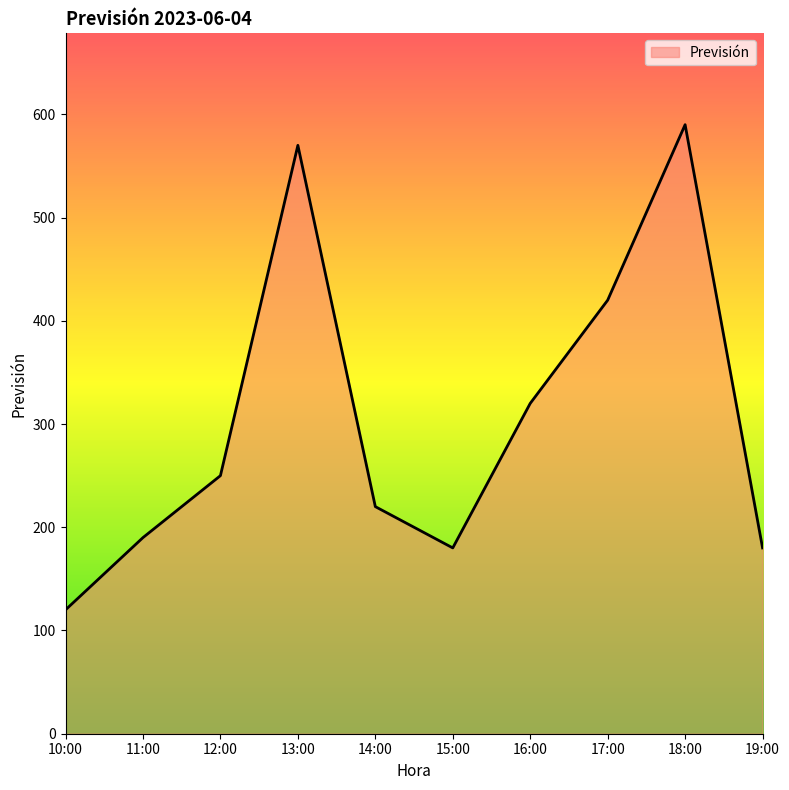

Which category has the highest value across all series?

18:00